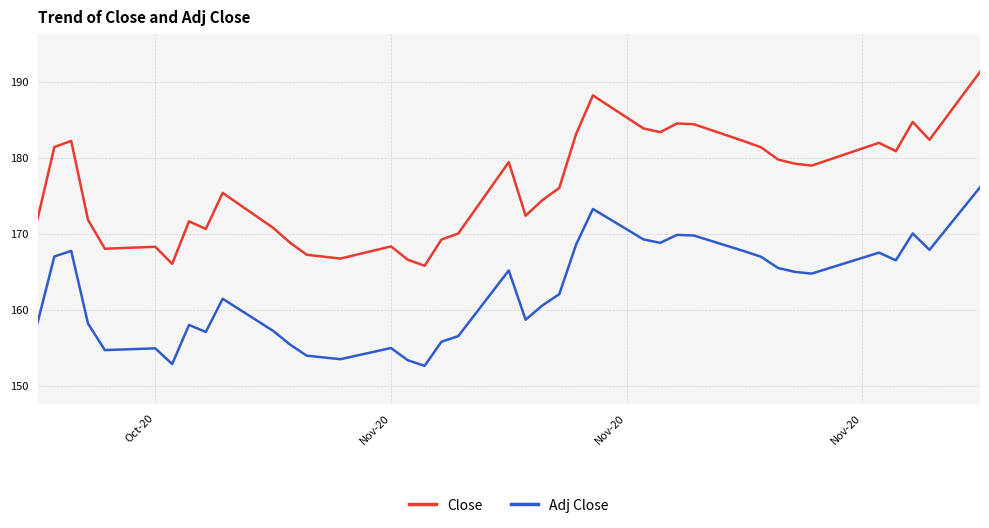

Rank the series by their maximum value, from lowest to highest.

Adj Close, Close